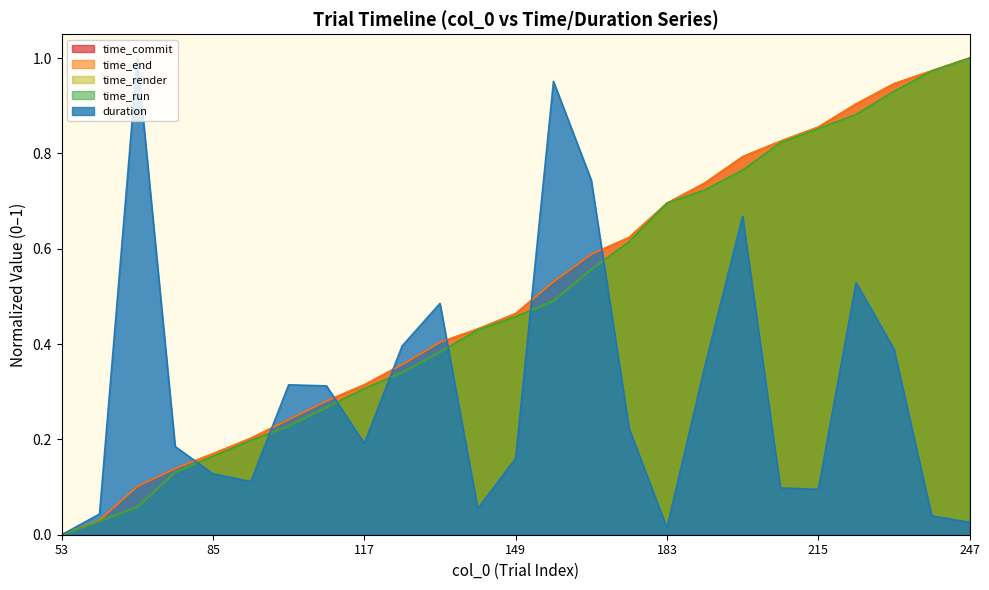

At which label is duration closest to 0?

53